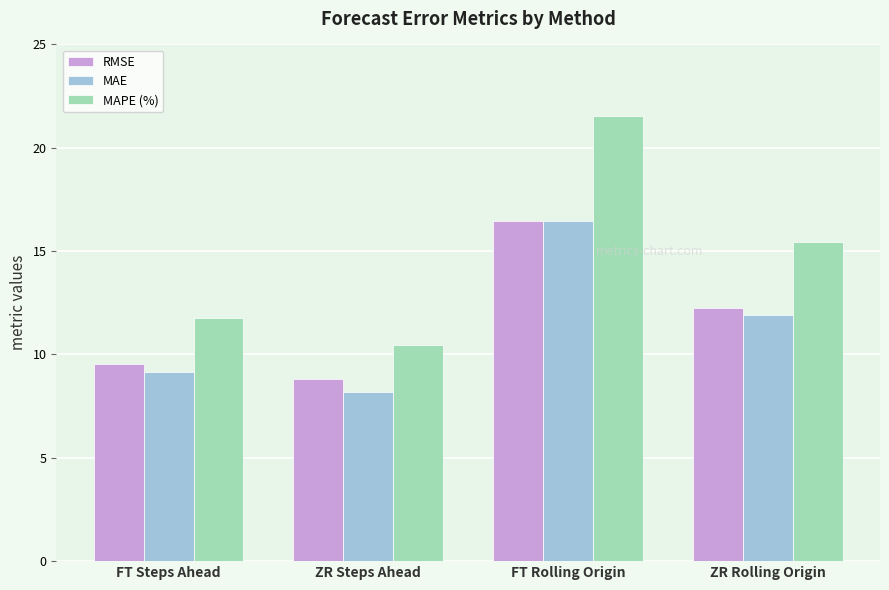

What is the difference between the MAE values at ZR Rolling Origin and ZR Steps Ahead?

3.8